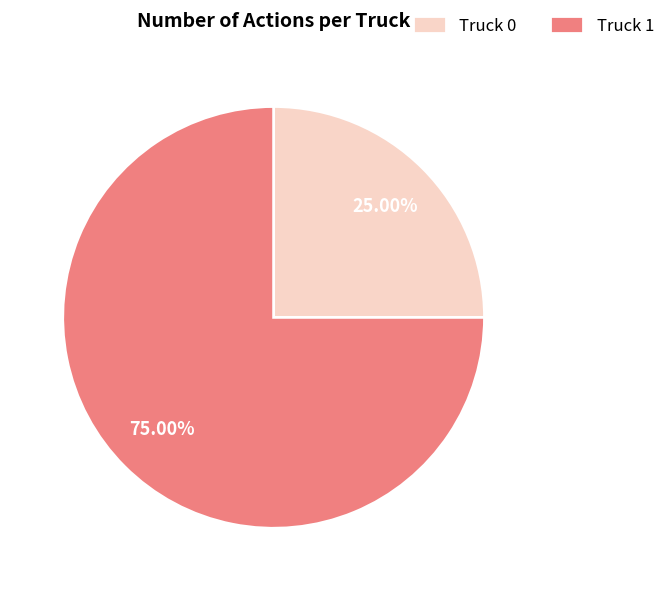

Which slice represents more than half of the pie?

Truck 1